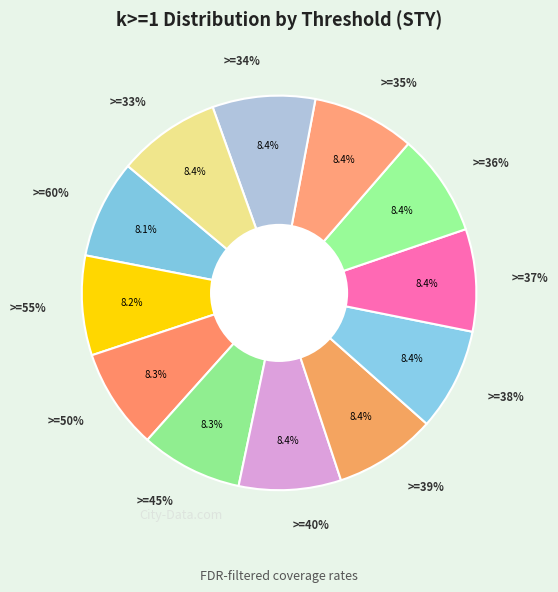

What percentage is the >=50% slice, to the nearest percent?

8%